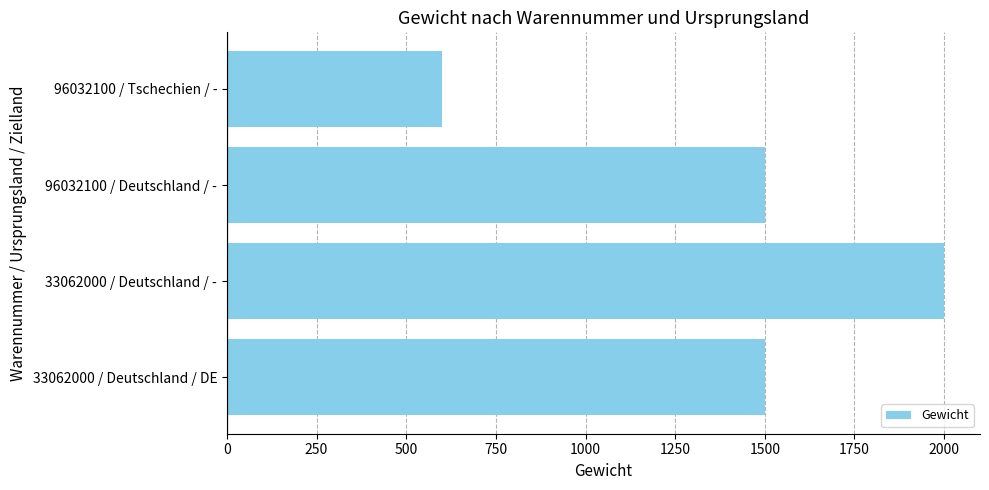

How many values are between 1500 and 2000?

3